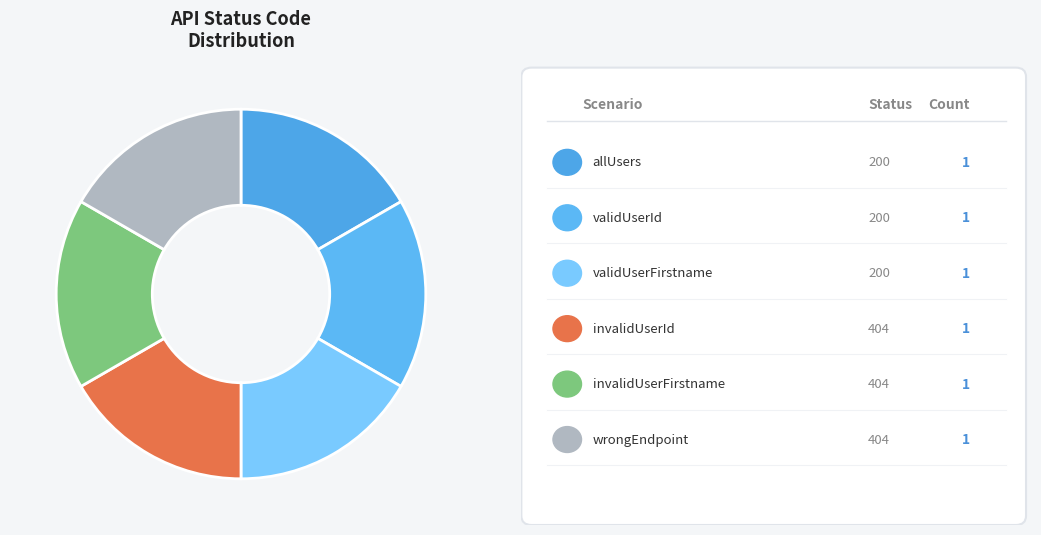

How many segments does this pie chart have?

6